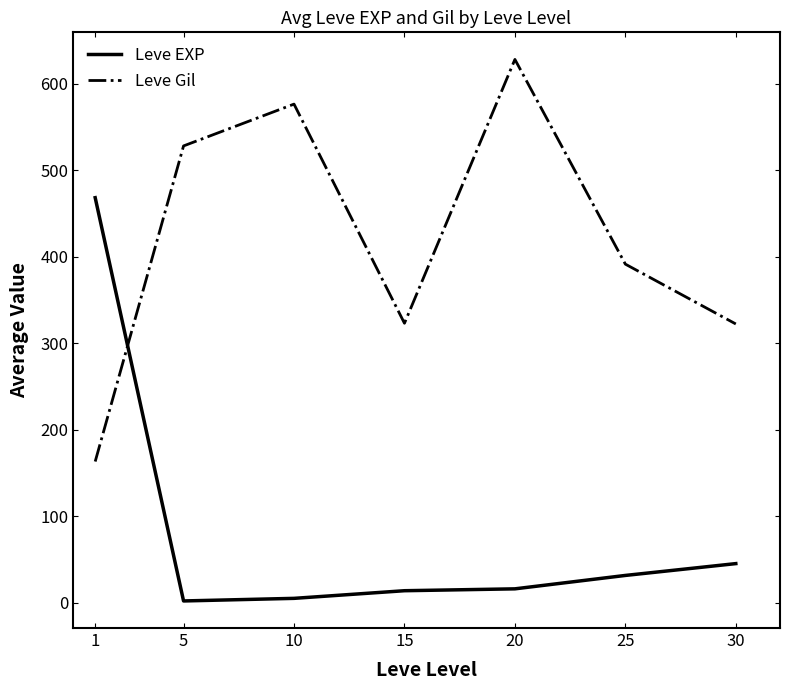

Which category has the lowest value in the Leve Gil series?

1